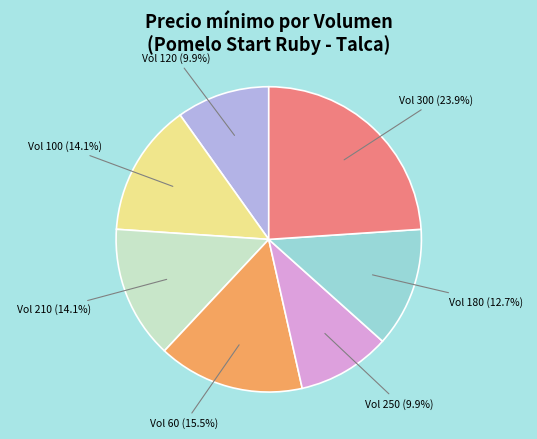

Which category has the biggest portion of the pie?

Vol 300